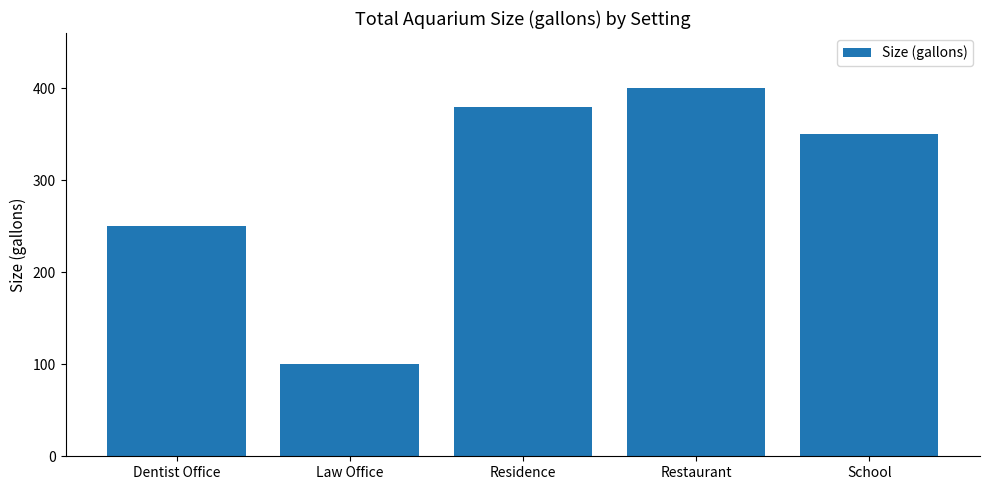

Rank the categories by value from highest to lowest.

Restaurant, Residence, School, Dentist Office, Law Office